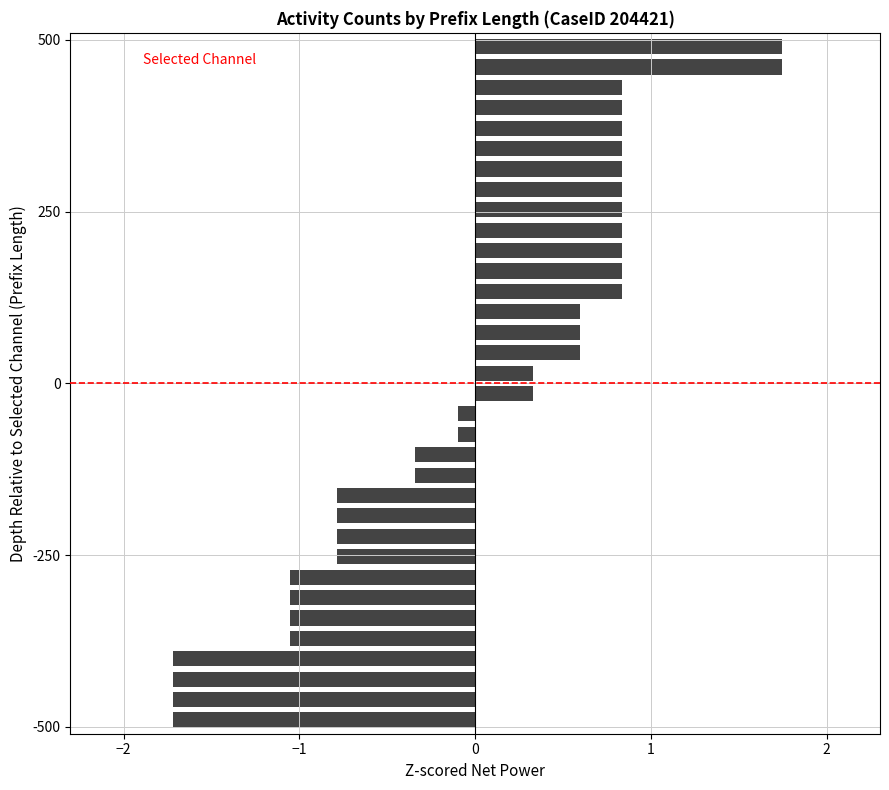

How many series are shown in this chart?

1